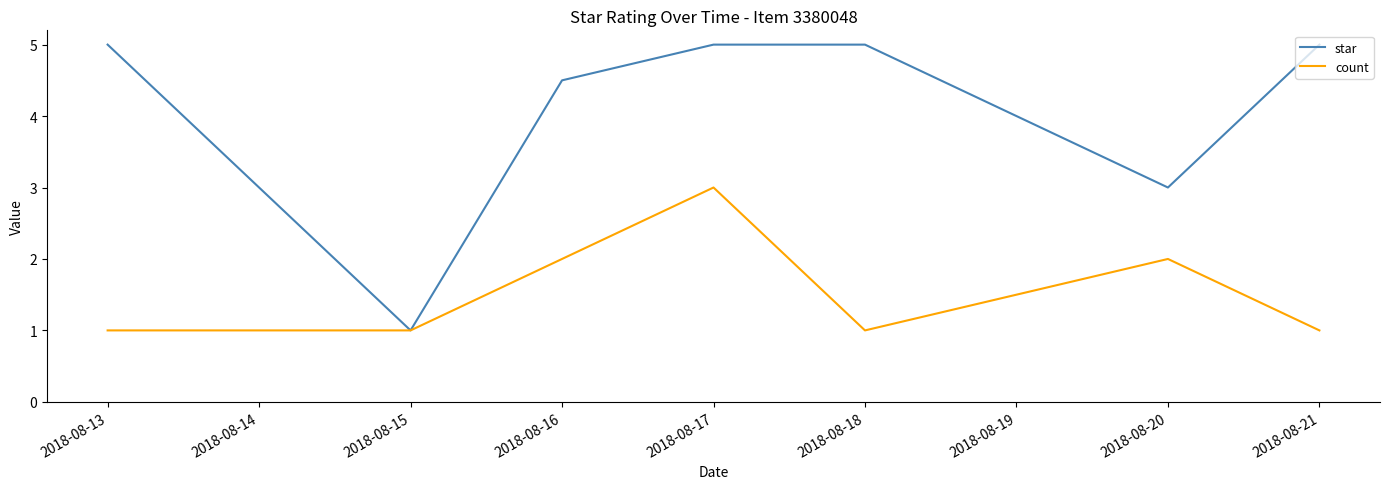

At which label is star closest to 3?

2018-08-20